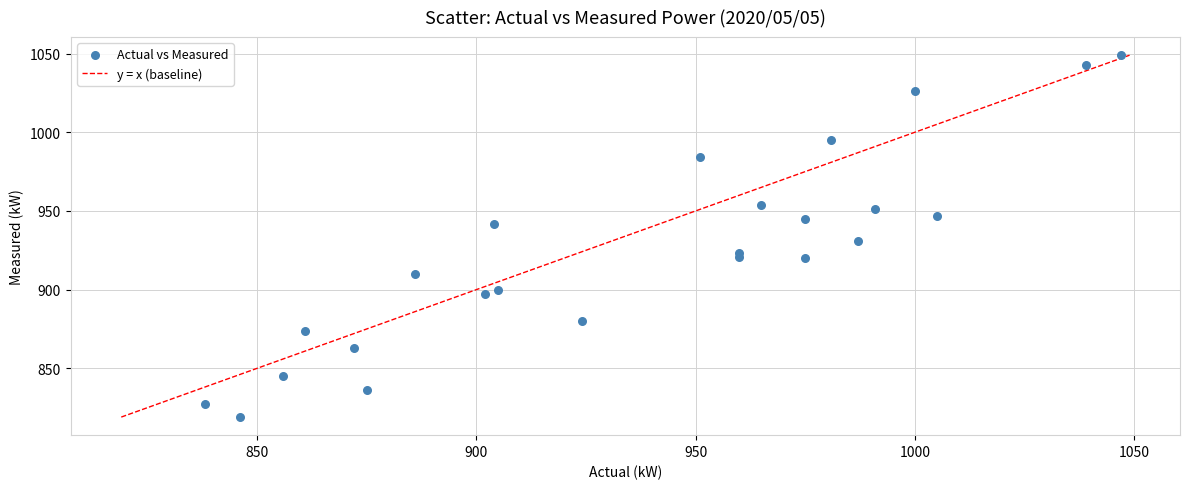

What Y value in the scatter plot is closest to 934?

931